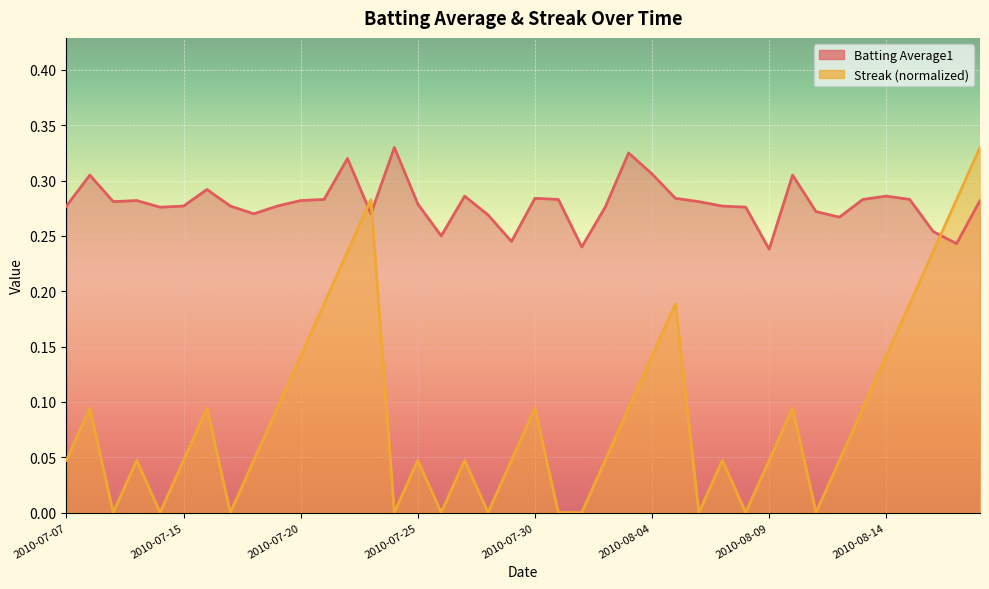

What is the label of the 18th point from the right?

2010-08-01